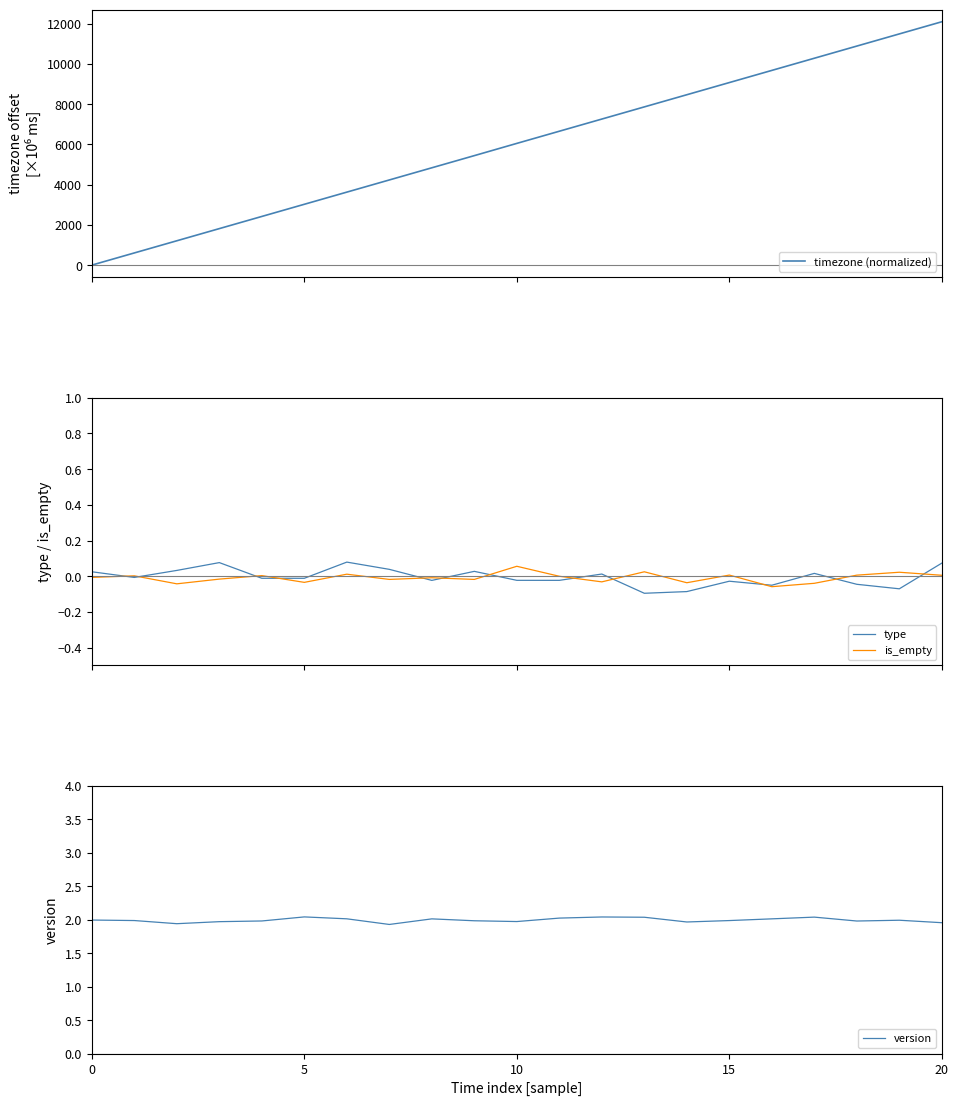

List the series in order of their peak value, highest first.

timezone (normalized), version, type, is_empty